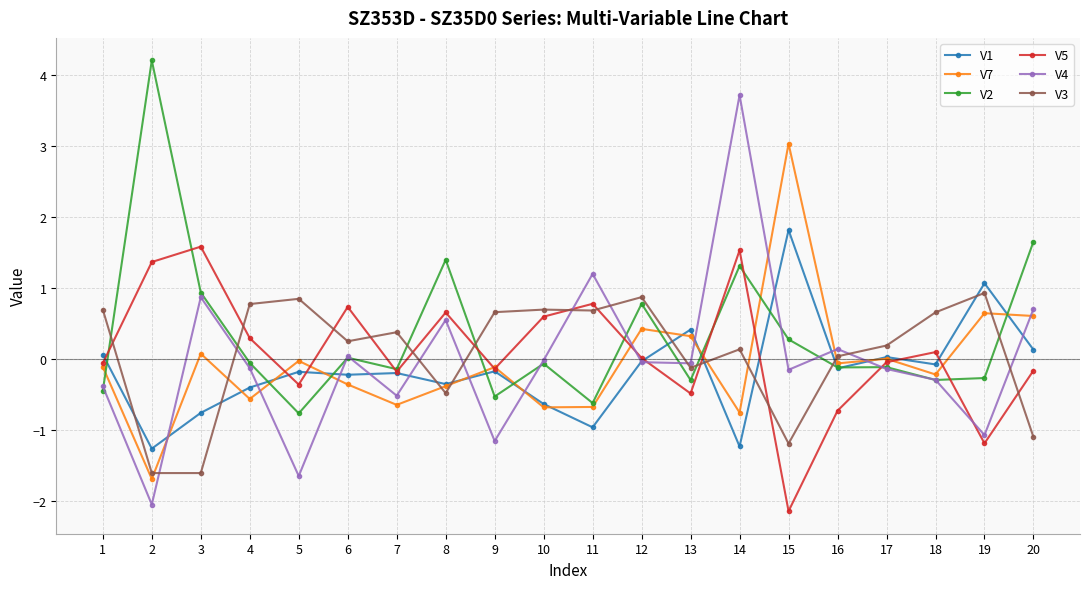

Where do V1 and V3 first cross each other?

1 and 2